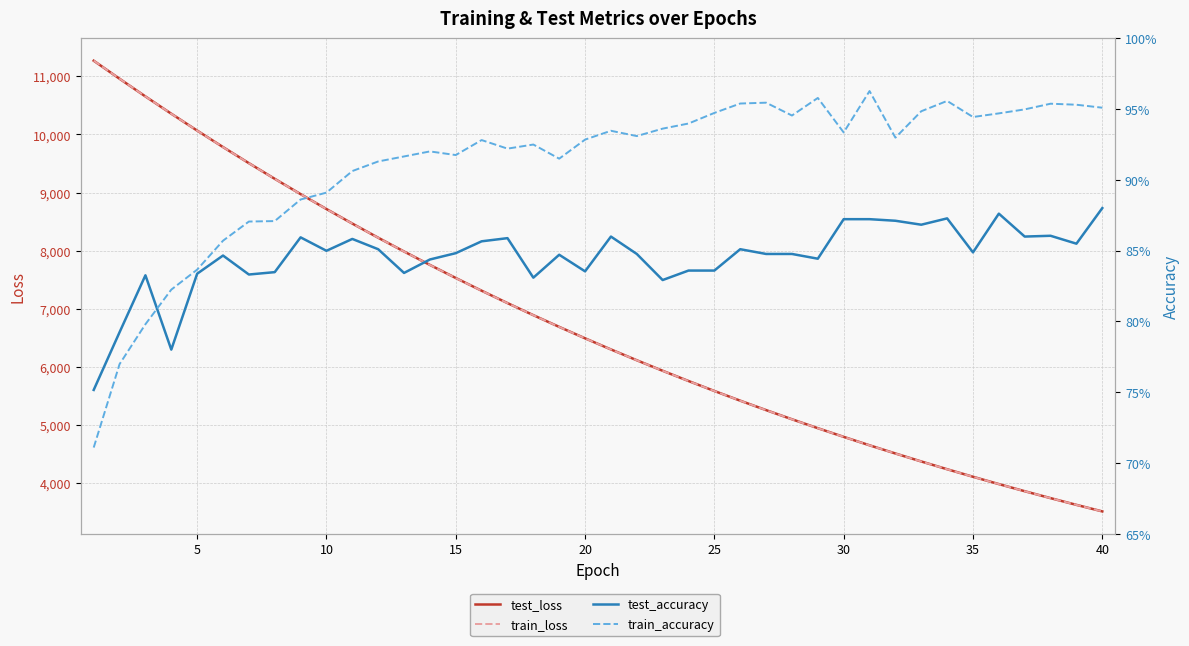

Is it true that train_loss equals 1676.5 at 38?

False